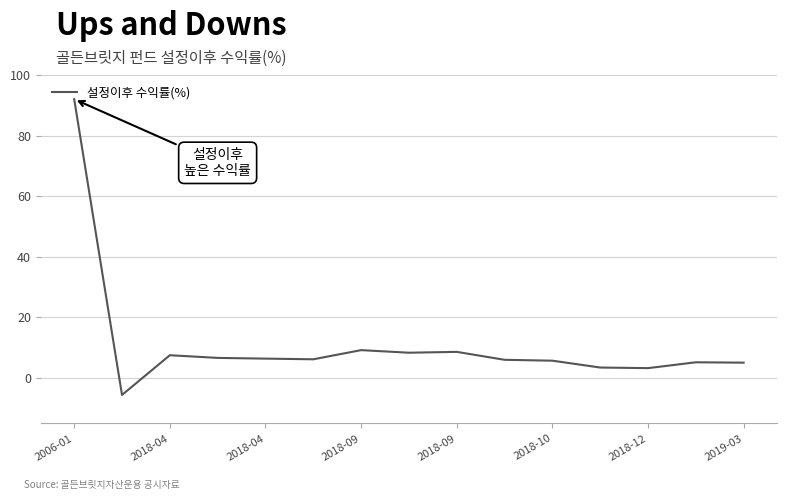

What is the difference between the second highest and second lowest values?

5.9